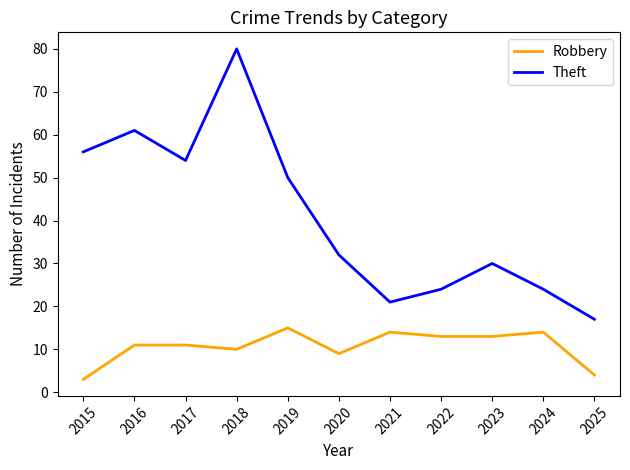

Rank the series by their average value, from lowest to highest.

Robbery, Theft